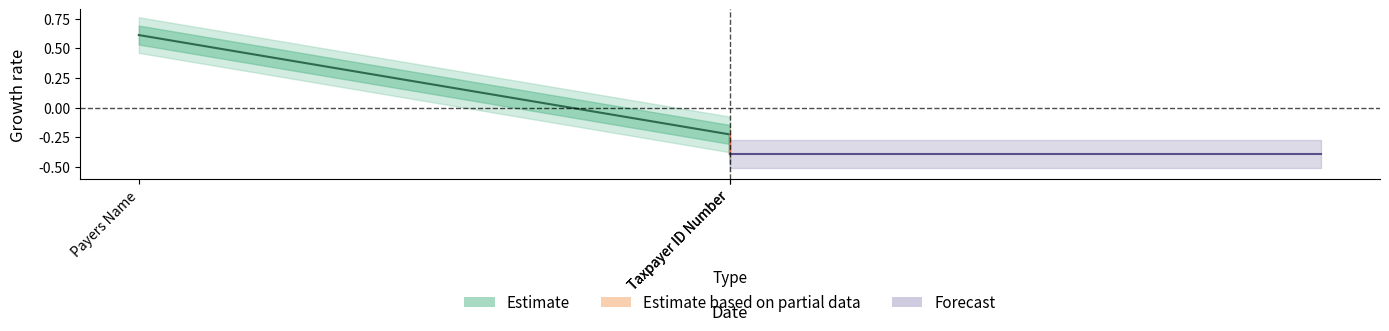

What is the greatest value displayed?

0.6